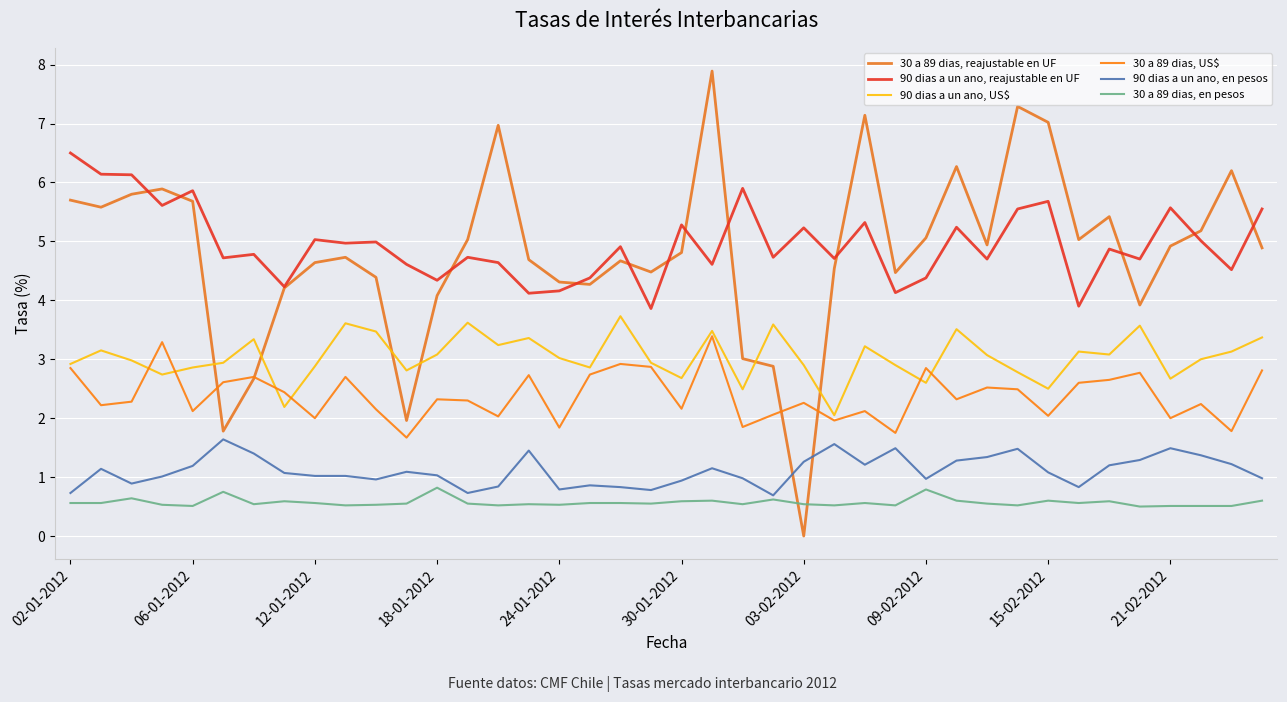

How many distinct data groups are displayed?

6